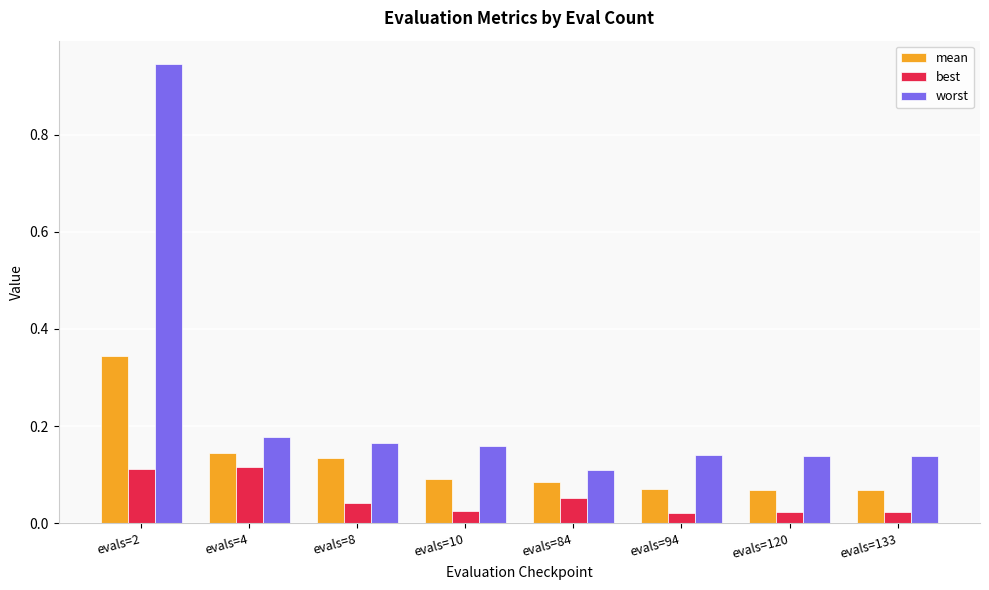

Which series has the largest range (max minus min)?

worst